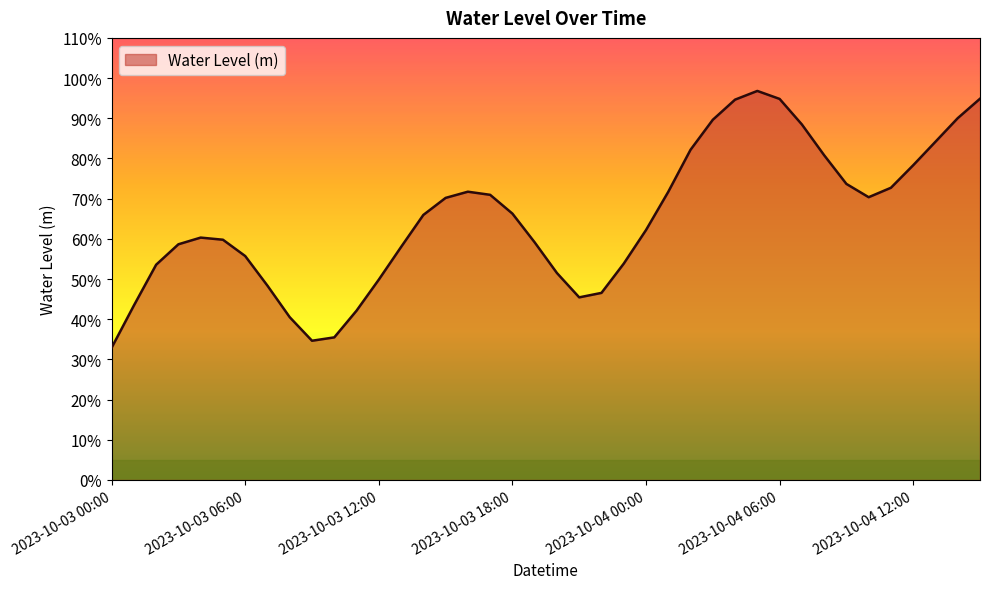

Does the chart have visible grid lines?

No